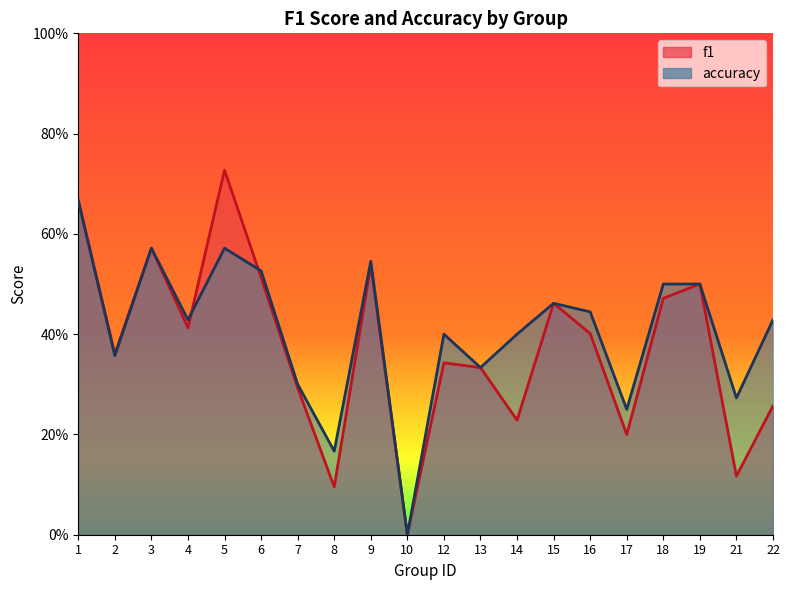

Does the chart display data point markers on the line(s)?

No